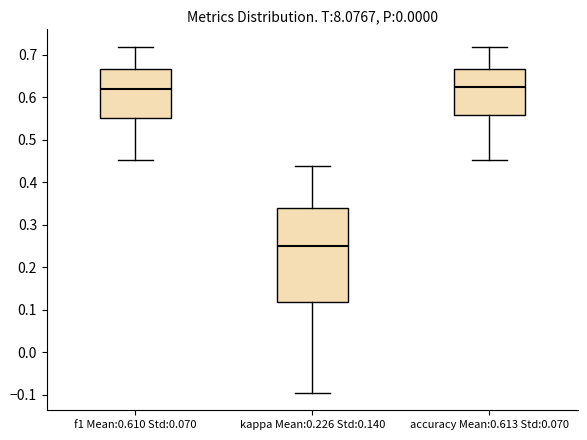

Reading left to right, transcribe this box plot: for each box, give where its median line is, the range the box spans, and where its two whiskers end, as read against the y-axis. The values are not printed on the chart, so give them approximately, as read against the axis.

f1 Mean:0.610 Std:0.070: median 0.62, box 0.55 to 0.67, whiskers 0.45 to 0.72
kappa Mean:0.226 Std:0.140: median 0.25, box 0.12 to 0.34, whiskers -0.10 to 0.44
accuracy Mean:0.613 Std:0.070: median 0.62, box 0.56 to 0.67, whiskers 0.45 to 0.72